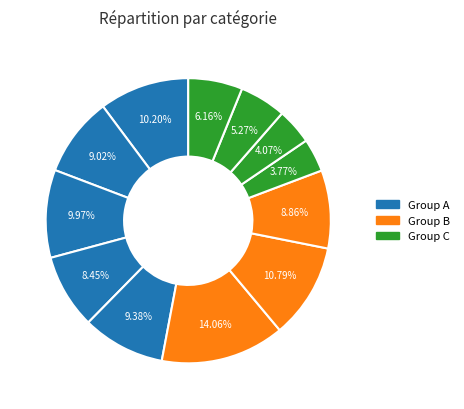

How many segments does this pie chart have?

12